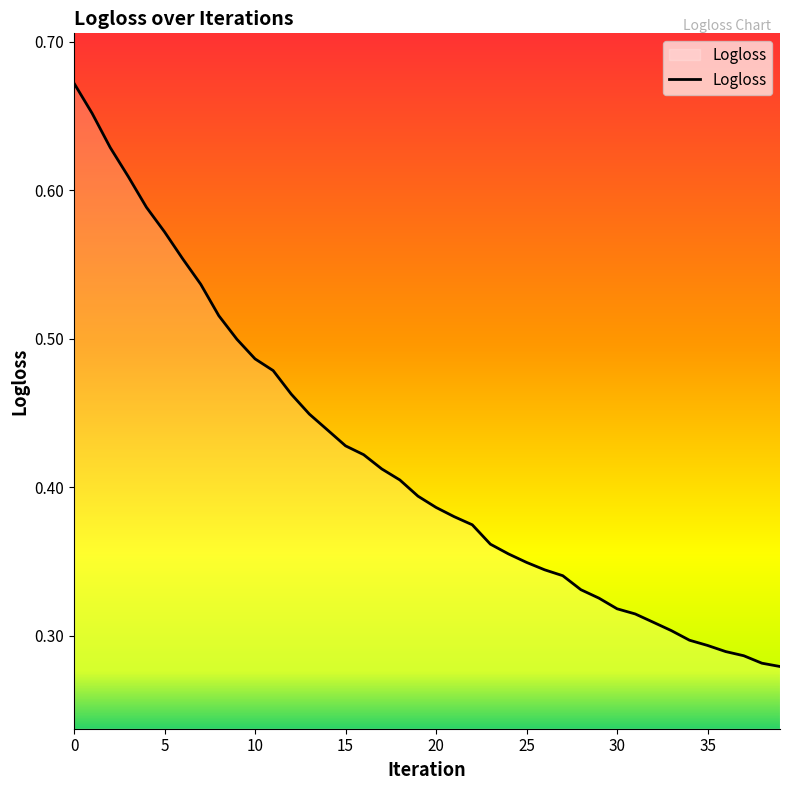

What is the value of the 10th point from the left?

0.5